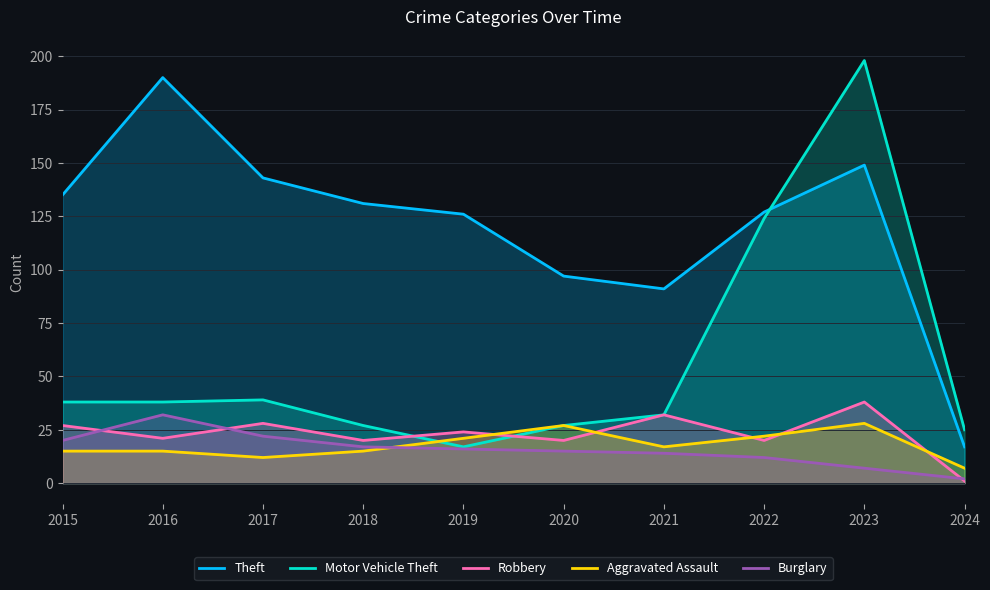

Reading left to right, extract all data points from this chart.

Theft: 135	190	143	131	126	97	91	127	149	17
Motor Vehicle Theft: 38	38	39	27	17	27	32	124	198	25
Robbery: 27	21	28	20	24	20	32	20	38	1
Aggravated Assault: 15	15	12	15	21	27	17	22	28	7
Burglary: 20	32	22	17	16	15	14	12	7	2